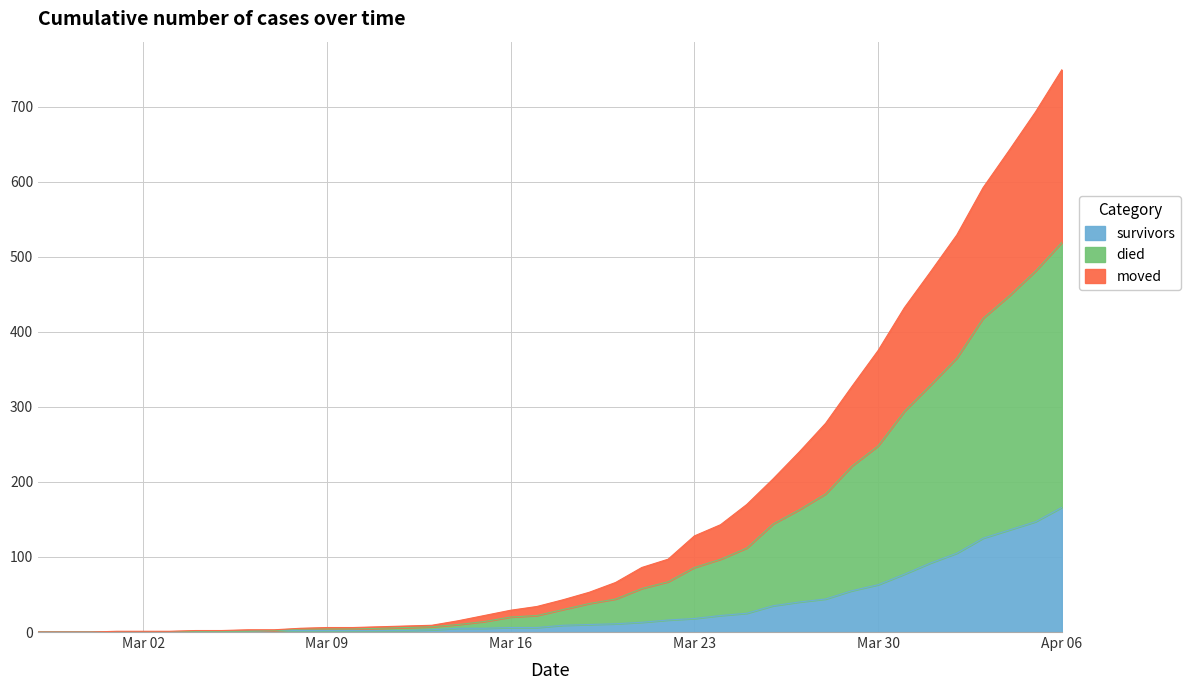

What is the highest value of the survivors series?

166